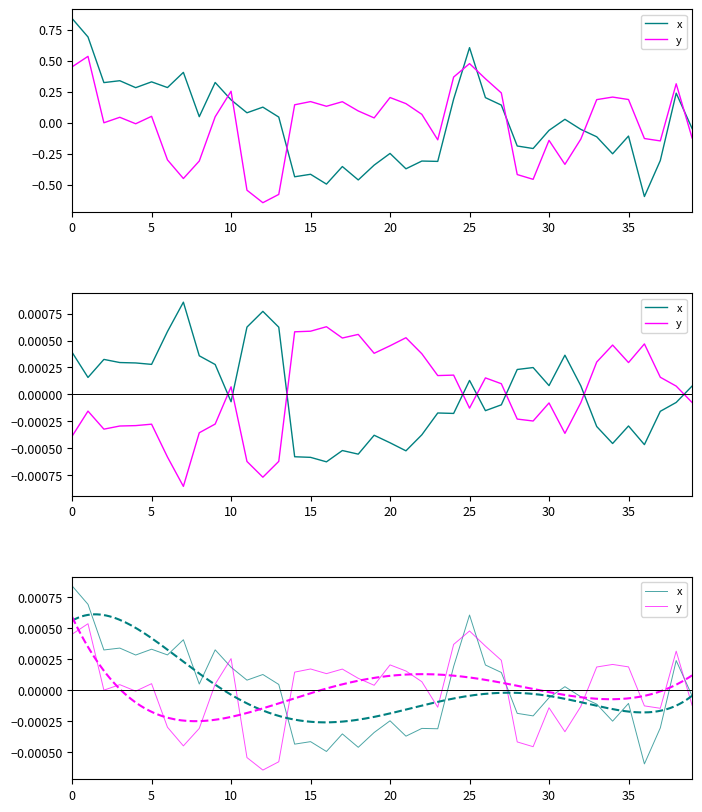

True or false: x has more than 2 points higher than both neighbors.

True